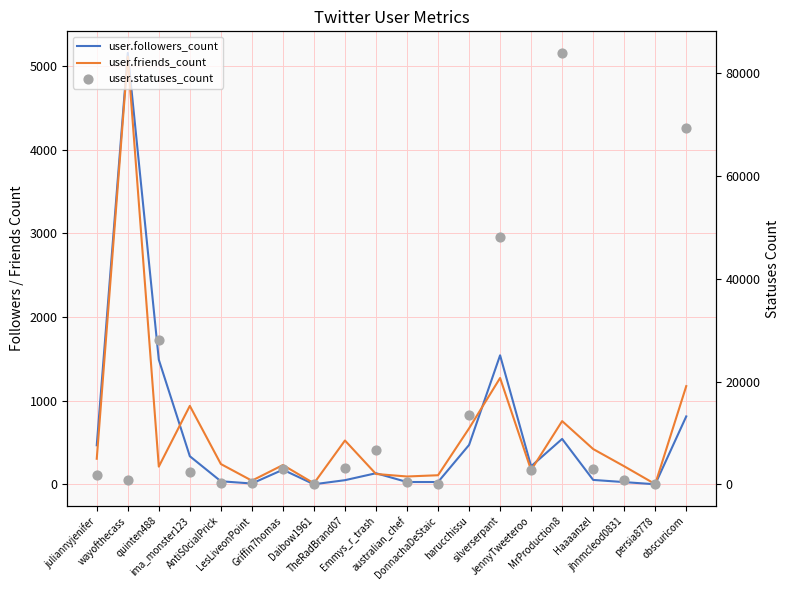

Which series contains the lowest Y value?

user.followers_count